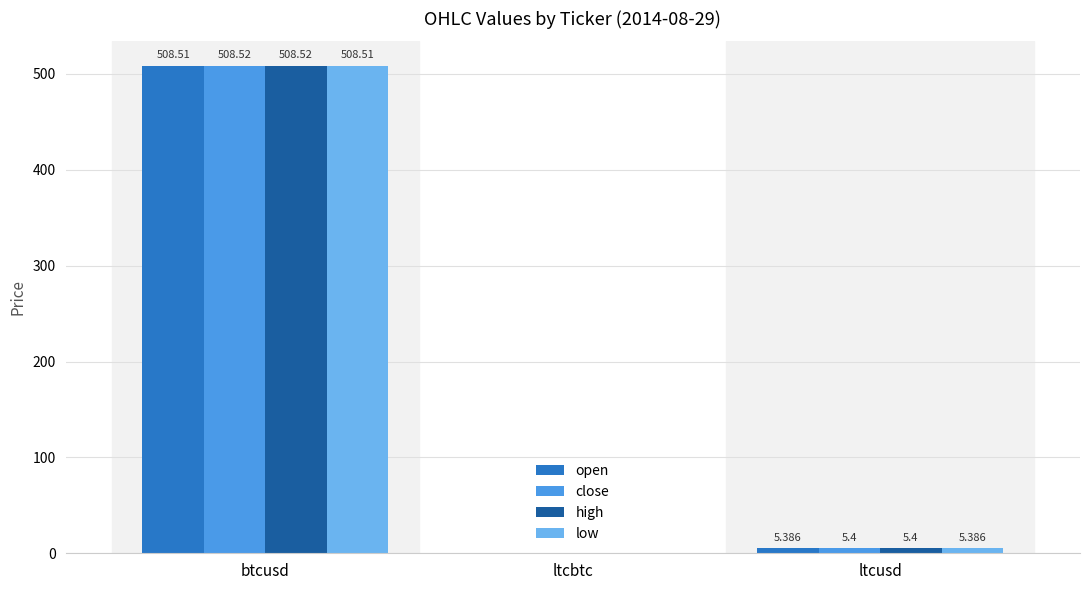

Are the bars grouped side by side (vs. stacked)?

Yes